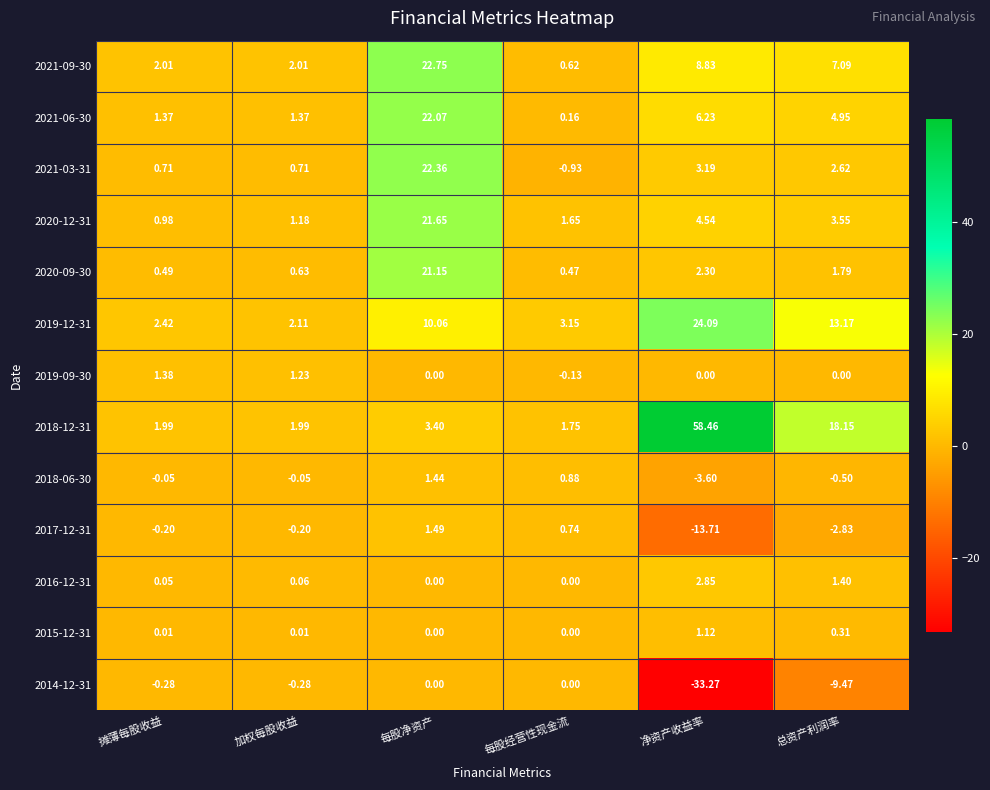

At which label does 2020-12-31 first exceed 3?

每股净资产